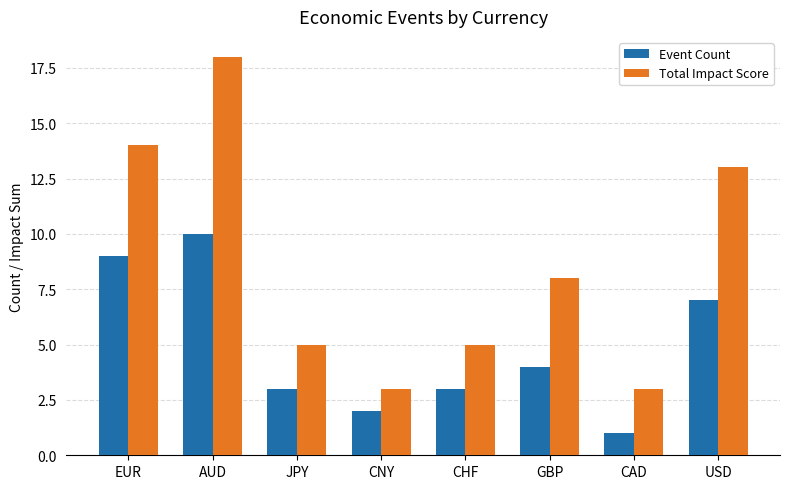

Reading left to right, what are all the values shown in this chart?

Event Count: 9	10	3	2	3	4	1	7
Total Impact Score: 14	18	5	3	5	8	3	13